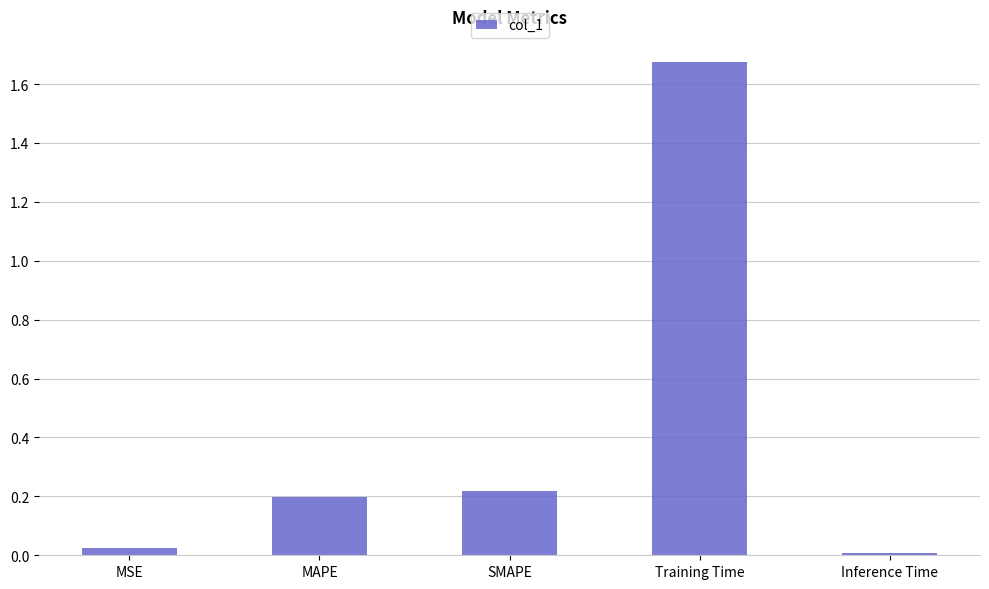

Between MSE and Training Time, which is larger?

Training Time